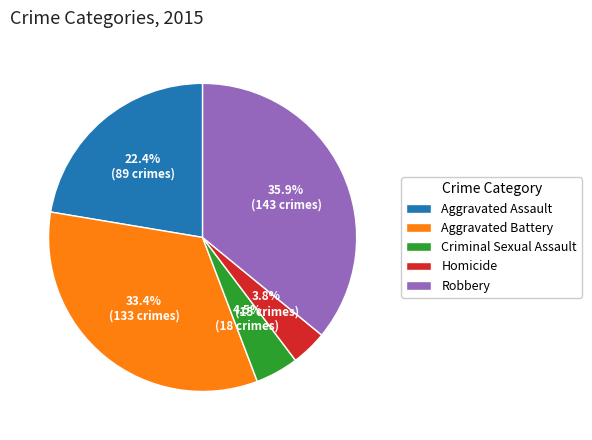

Count the number of slices in the pie.

5